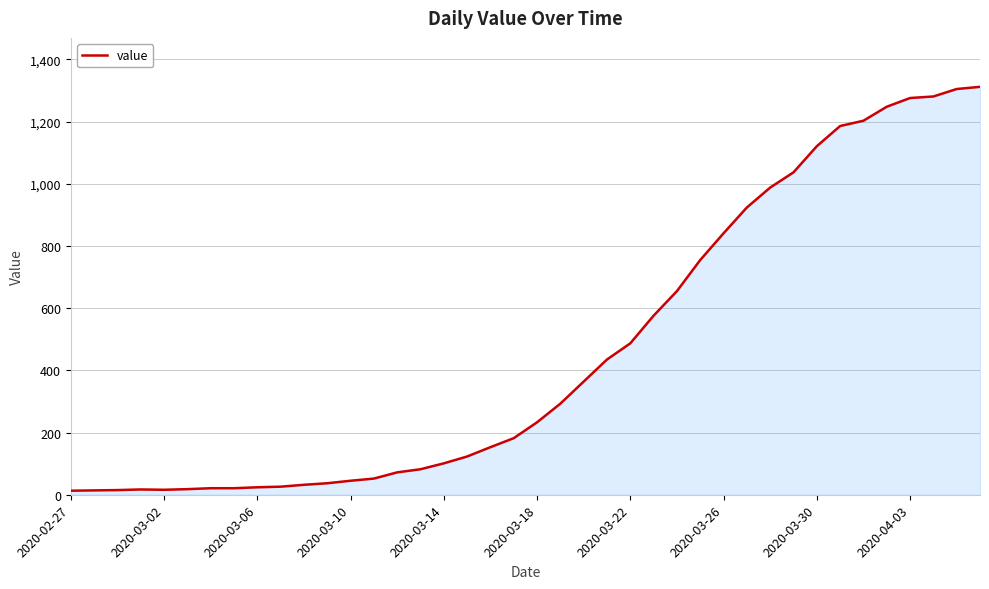

What is the maximum value shown in the chart?

1312